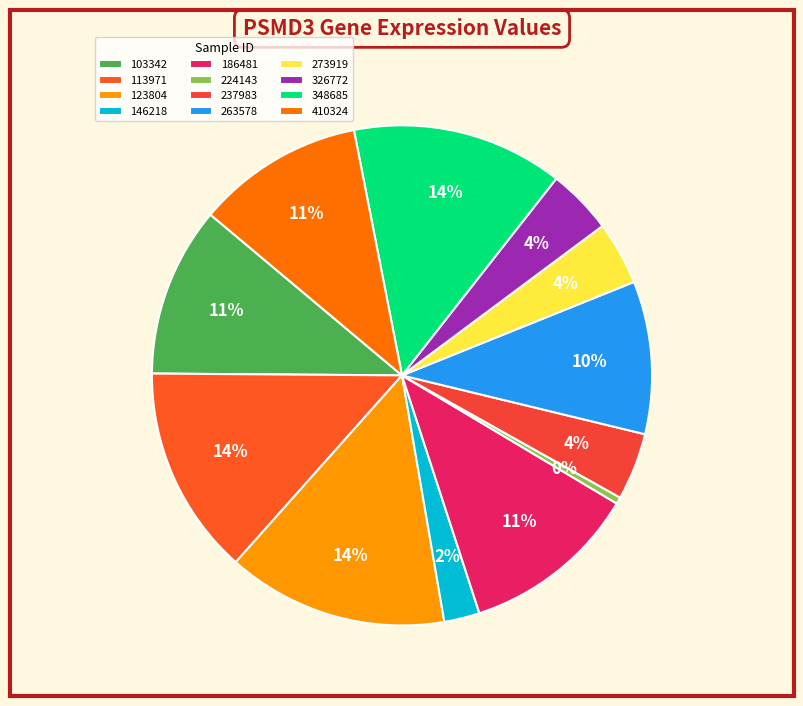

How many segments does this pie chart have?

12